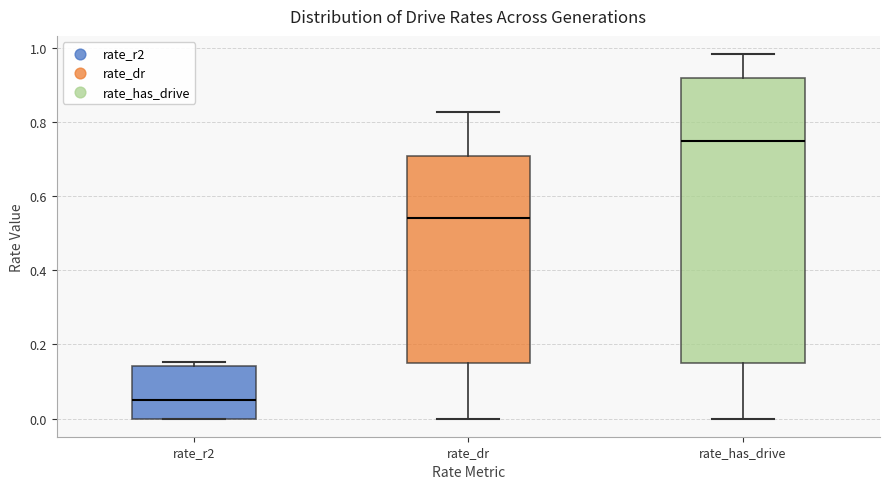

Which box is the tallest, from its lower edge to its upper edge?

rate_has_drive